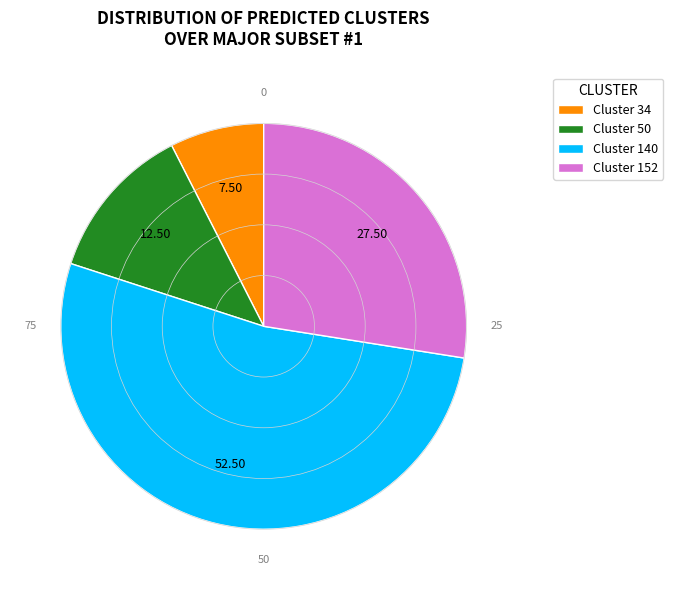

Which has a higher value, Cluster 50 or Cluster 152?

Cluster 152